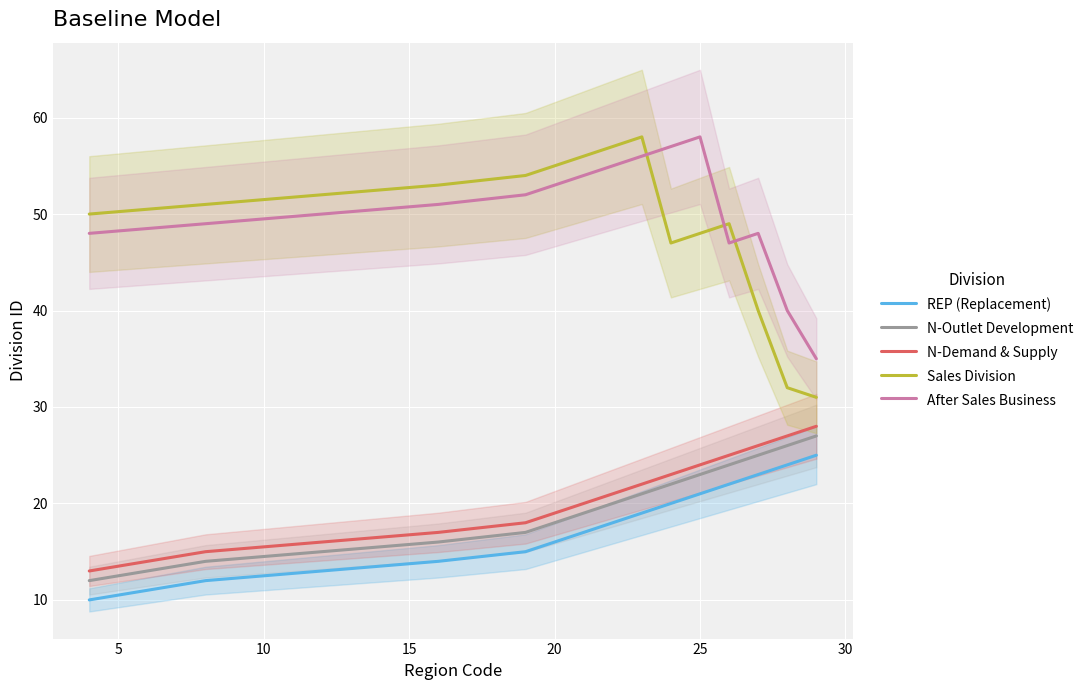

What is the minimum value for After Sales Business?

35